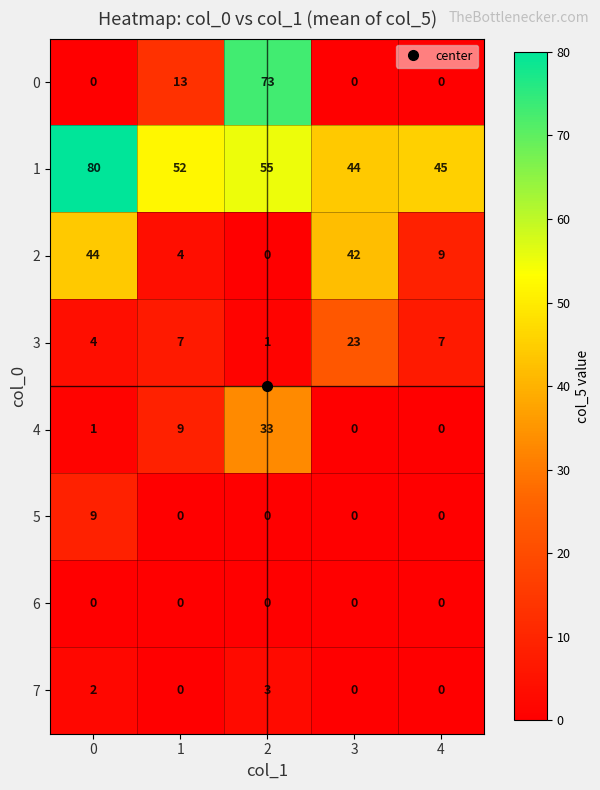

At which label is 2 closest to 22?

4